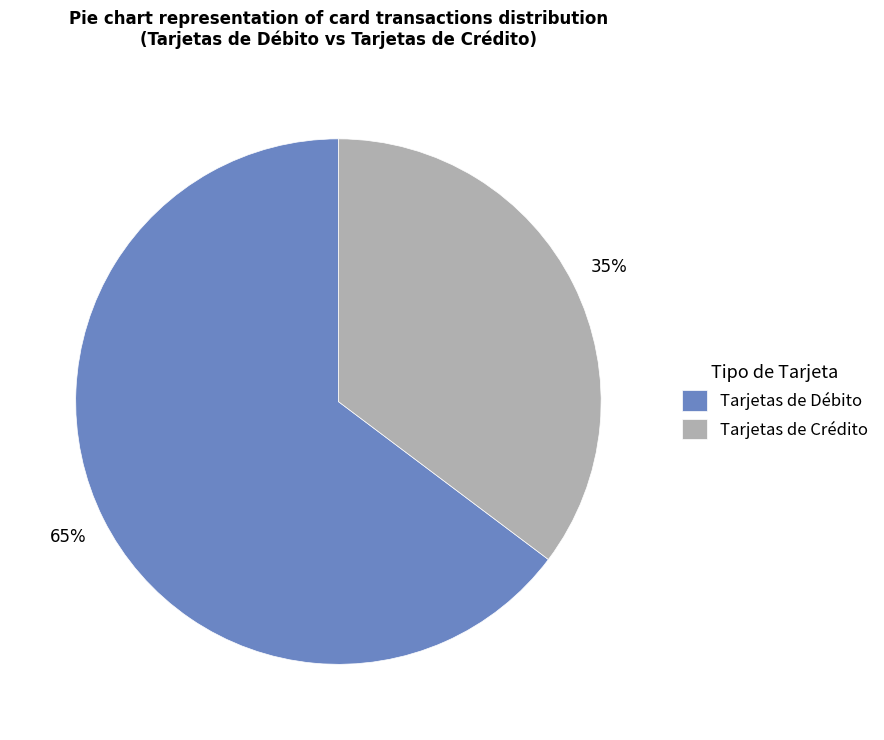

Combined, do Tarjetas de Débito and Tarjetas de Crédito account for over 50%?

Yes